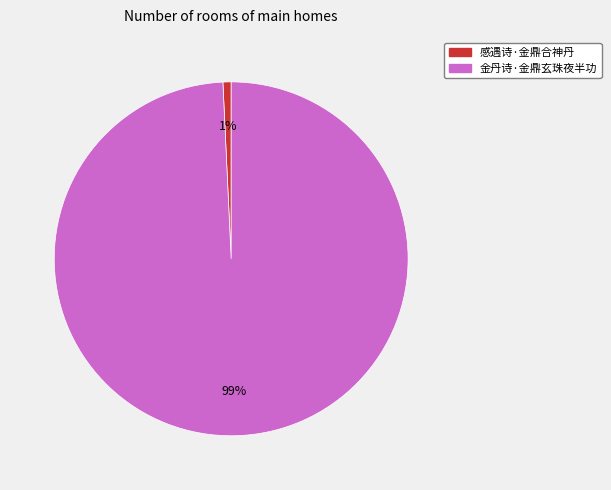

Combined, do 感遇诗·金鼎合神丹 and 金丹诗·金鼎玄珠夜半功 account for over 50%?

Yes